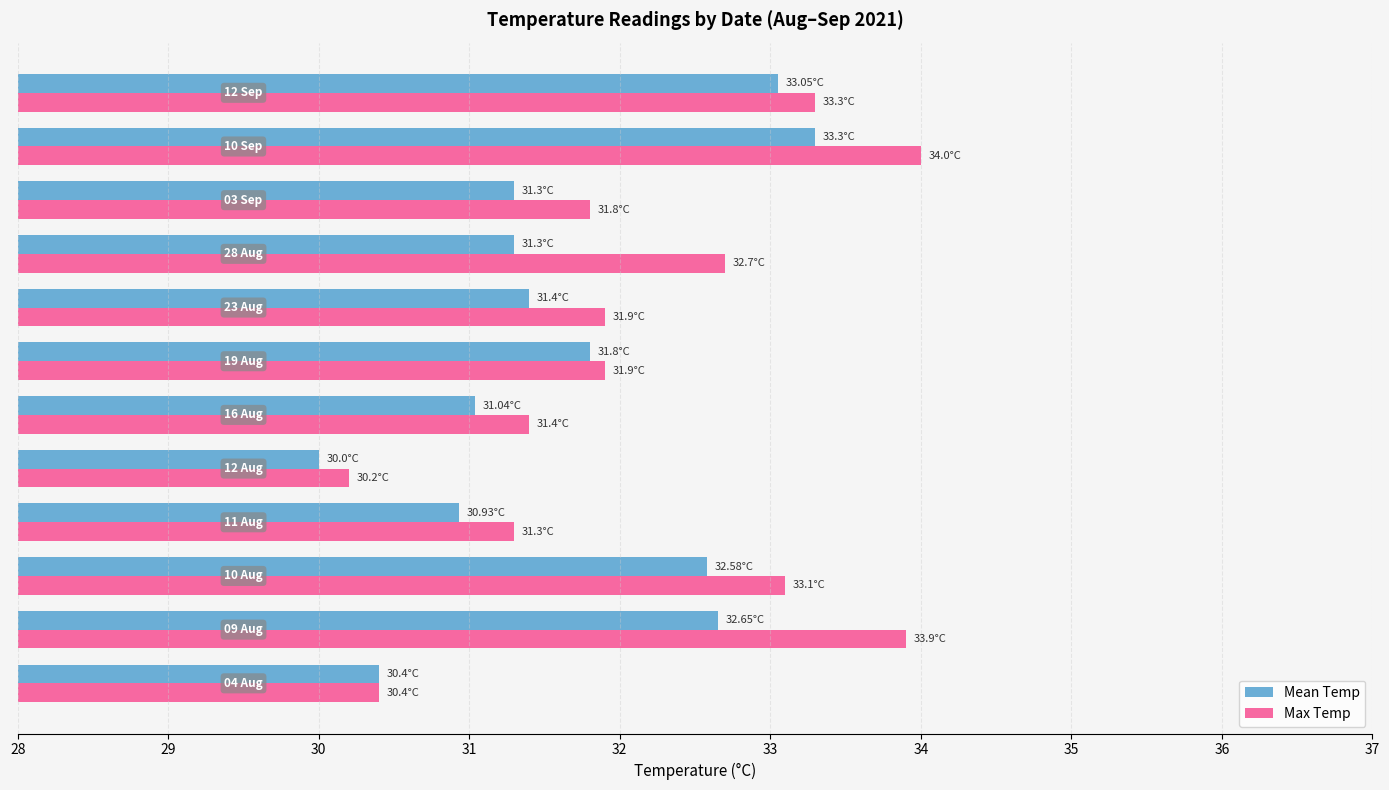

Rank the series by their average value, from highest to lowest.

Max Temp, Mean Temp